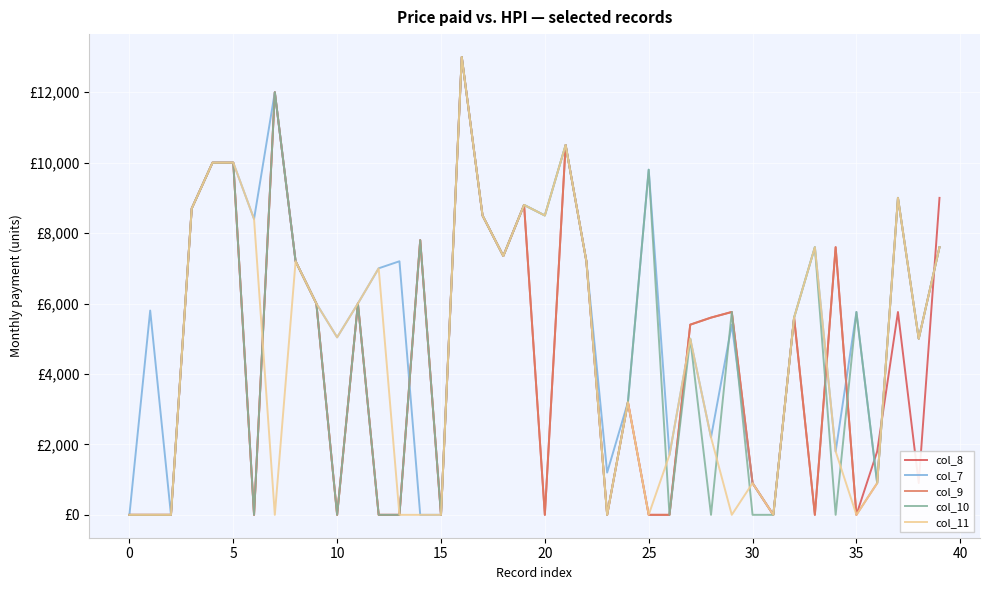

Does the chart display data point markers on the line(s)?

No